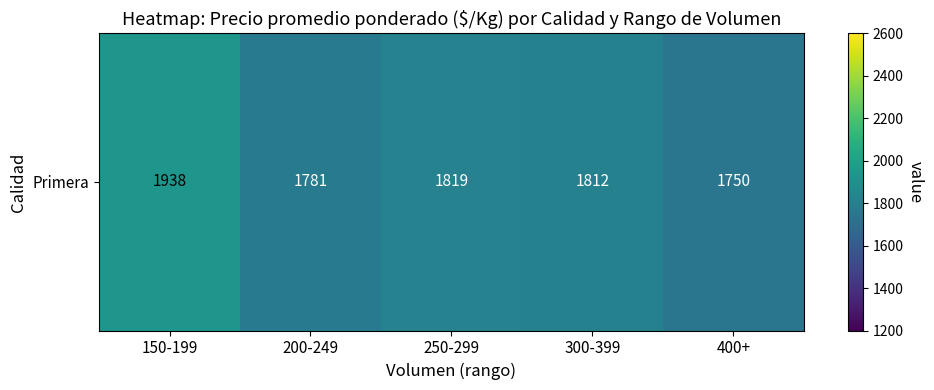

Where is the data nearest to the value 1843?

250-299